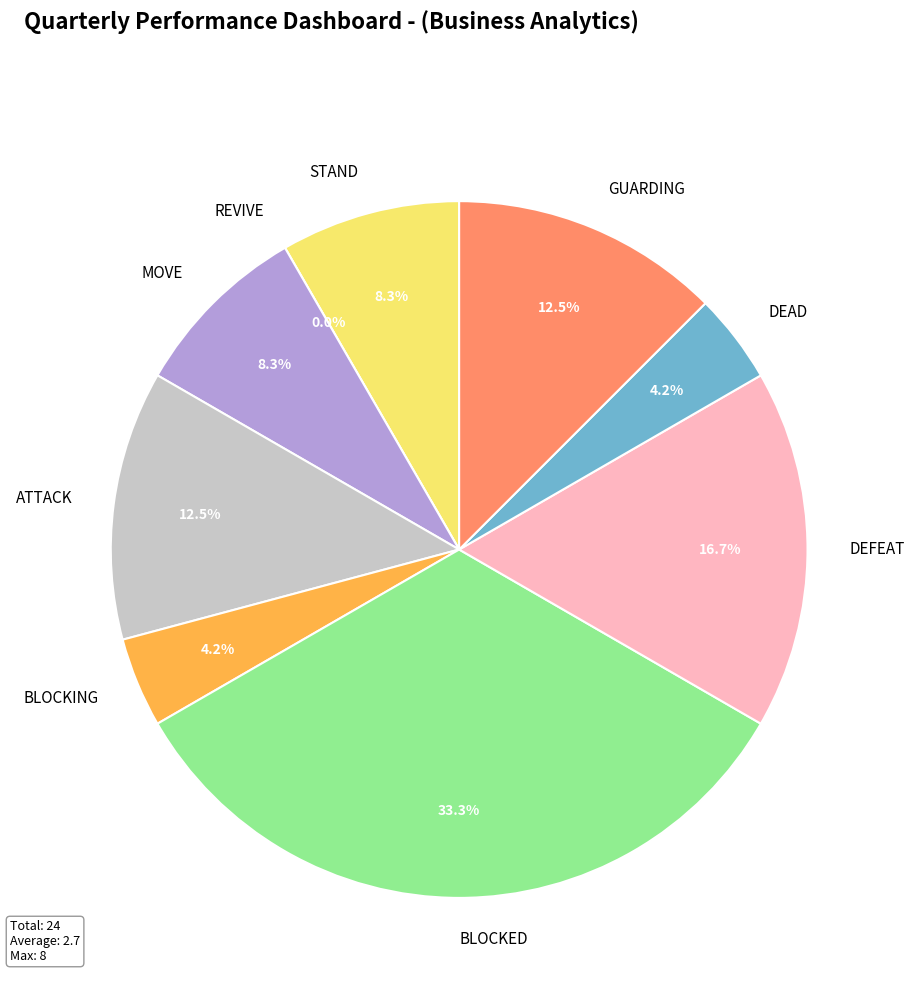

What percentage do BLOCKED and STAND together represent?

41.7%